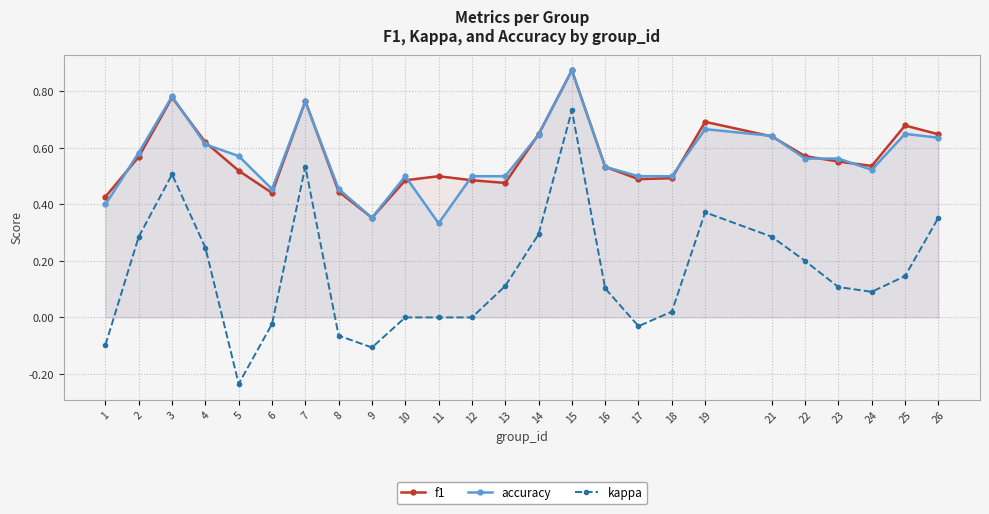

What are all the series names shown in the legend?

f1, accuracy, kappa